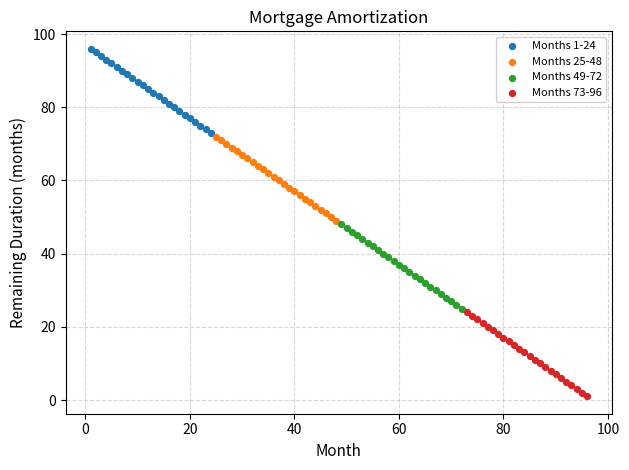

What are all the series names shown in the legend?

Months 1-24, Months 25-48, Months 49-72, Months 73-96